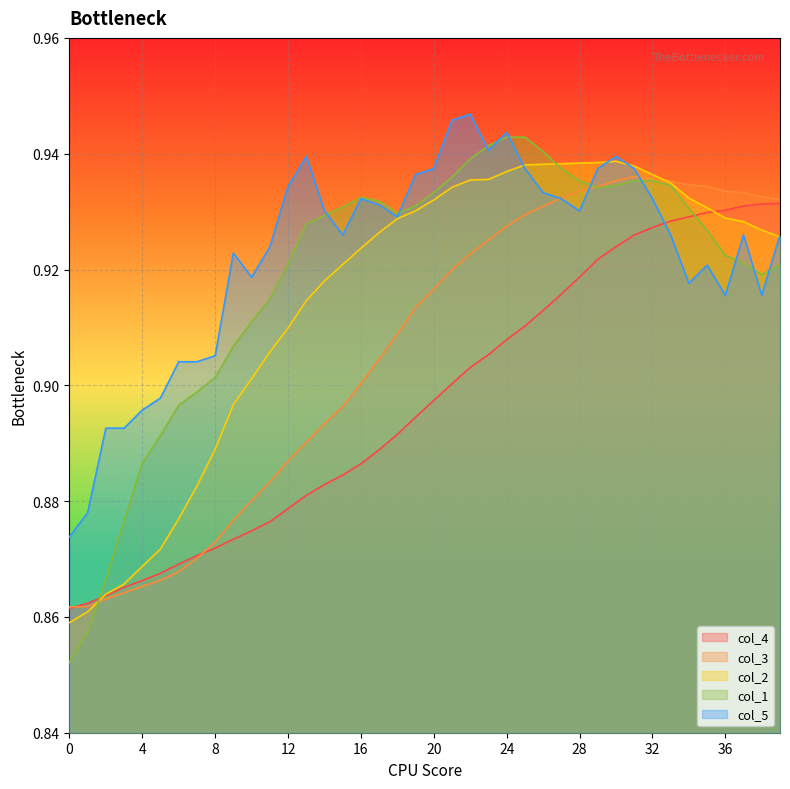

Rank the series by their average value, from highest to lowest.

col_5, col_1, col_2, col_3, col_4